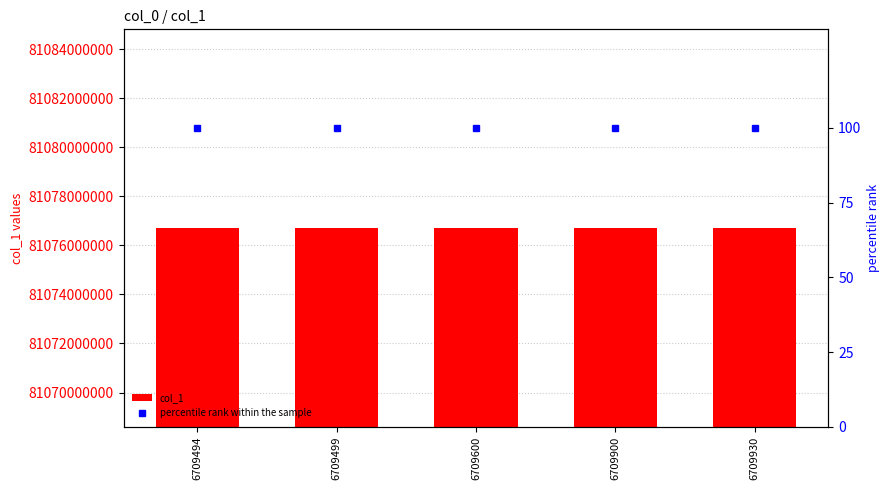

Reading left to right, extract all data points from this chart.

col_1: 6709494=81076709497	6709499=81076709499	6709600=81076709699	6709900=81076709927	6709930=81076709938
percentile rank within the sample: 6709494=100	6709499=100	6709600=100	6709900=100	6709930=100